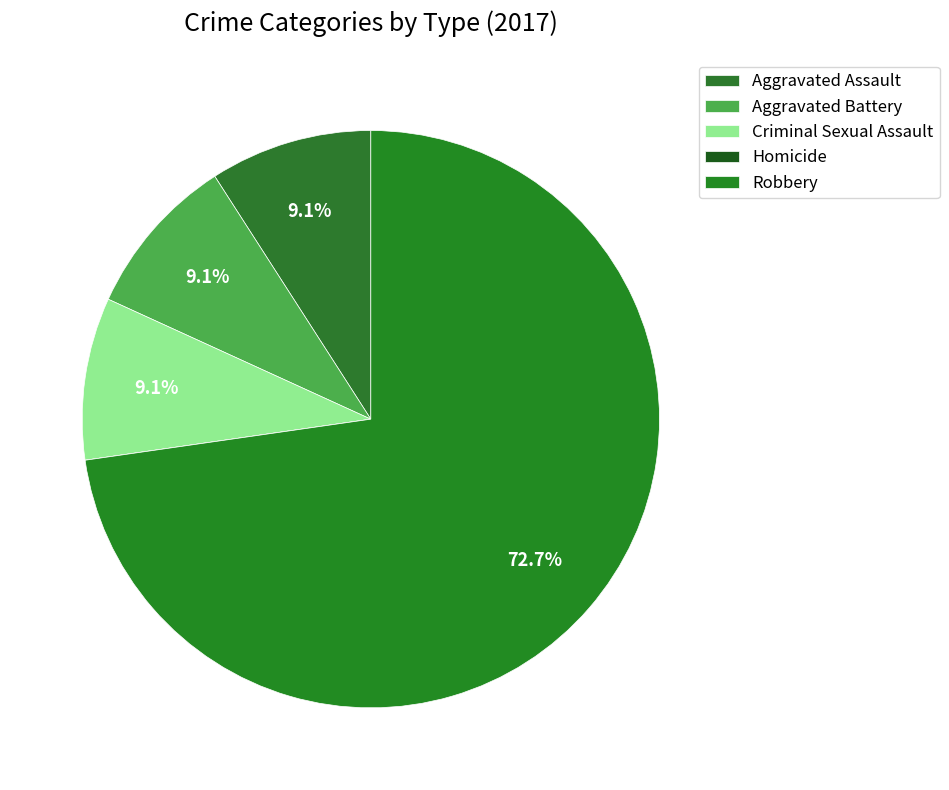

Does Aggravated Assault account for over 50% of the chart?

No